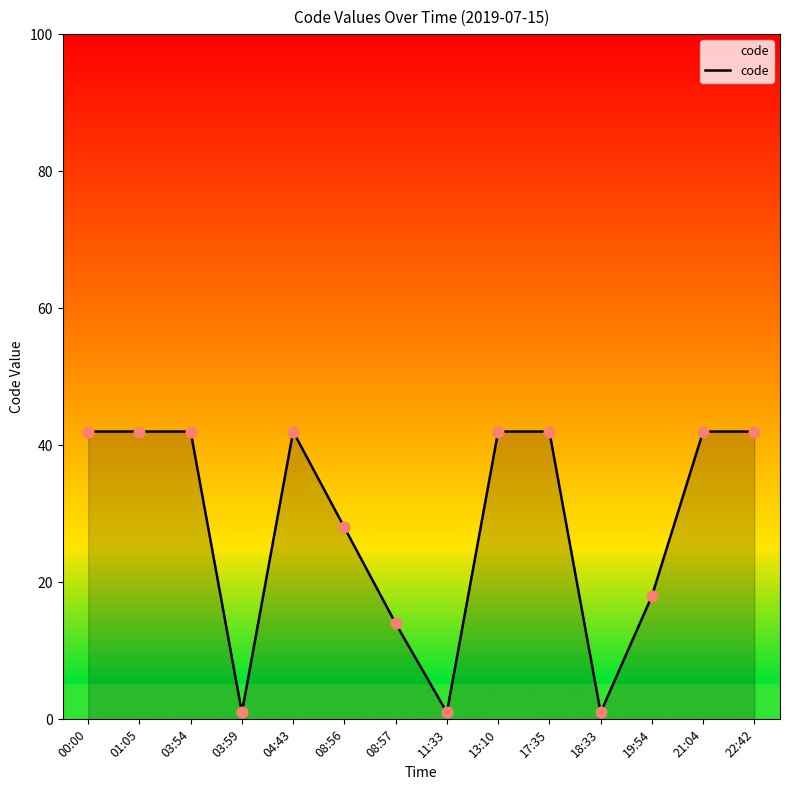

What is the change in value from 04:43 to 19:54?

-24